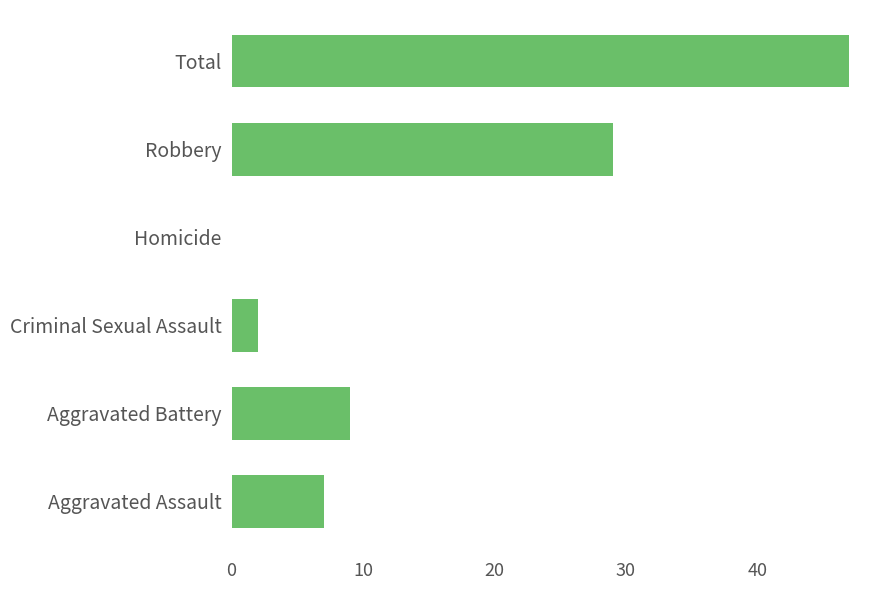

The chart shows a value of 9 at Aggravated Battery. True or false?

True